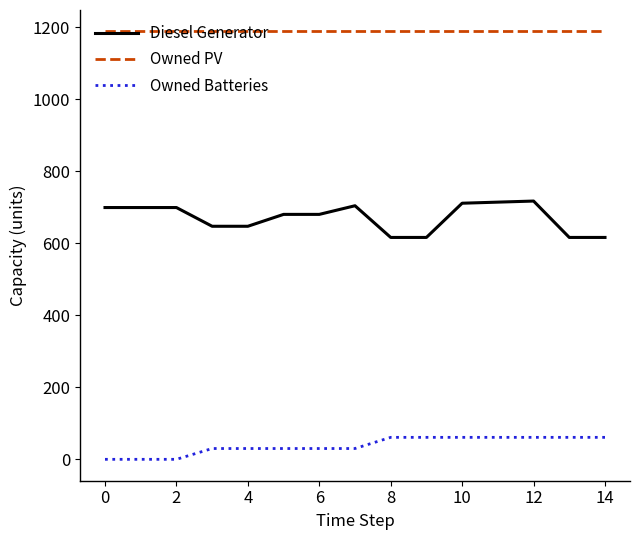

Which series has the widest spread of values?

Diesel Generator